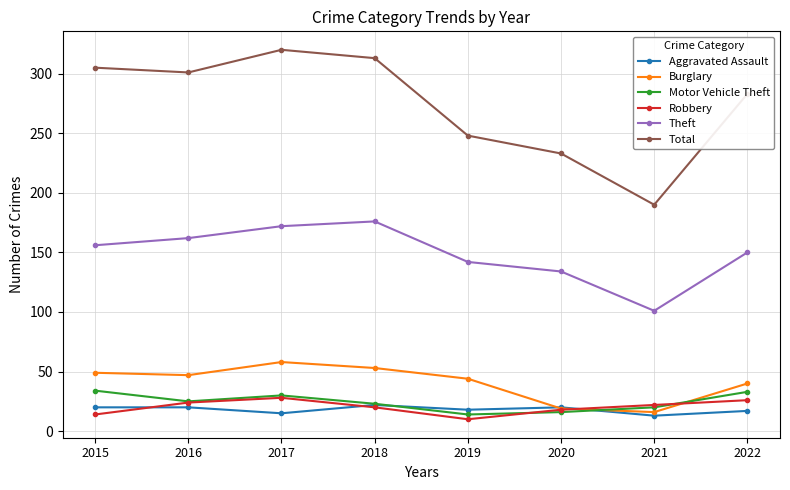

How many lines are shown in the chart?

6